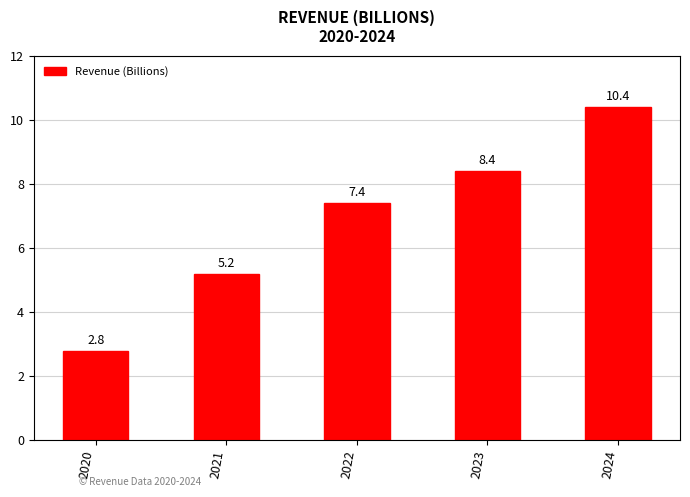

What is the value of the 2nd bar from the left?

5.2